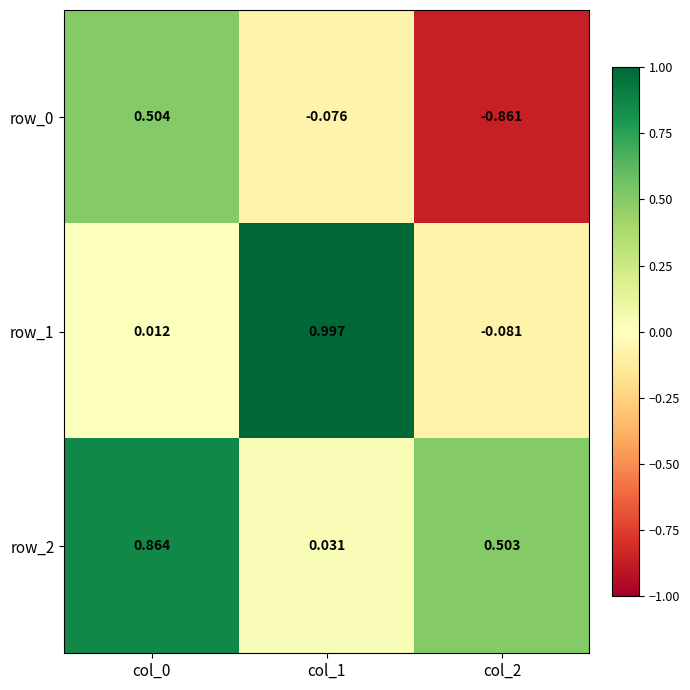

What is the greatest value displayed?

1.0